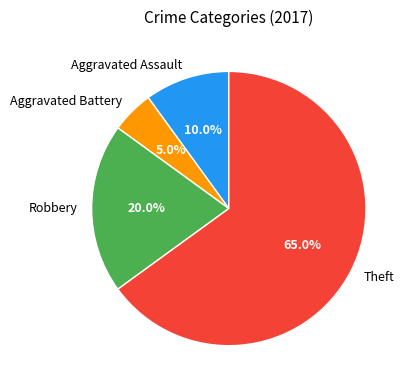

How many slices are in this pie chart?

4